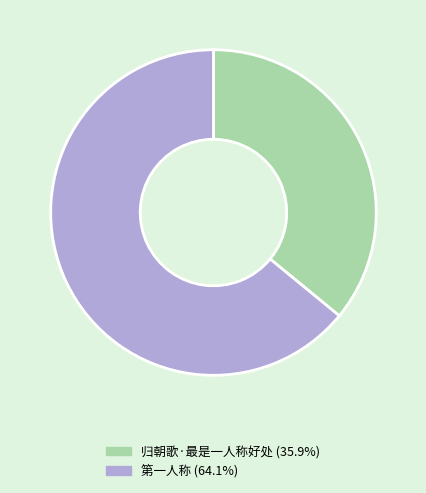

Which category has the biggest portion of the pie?

第一人称